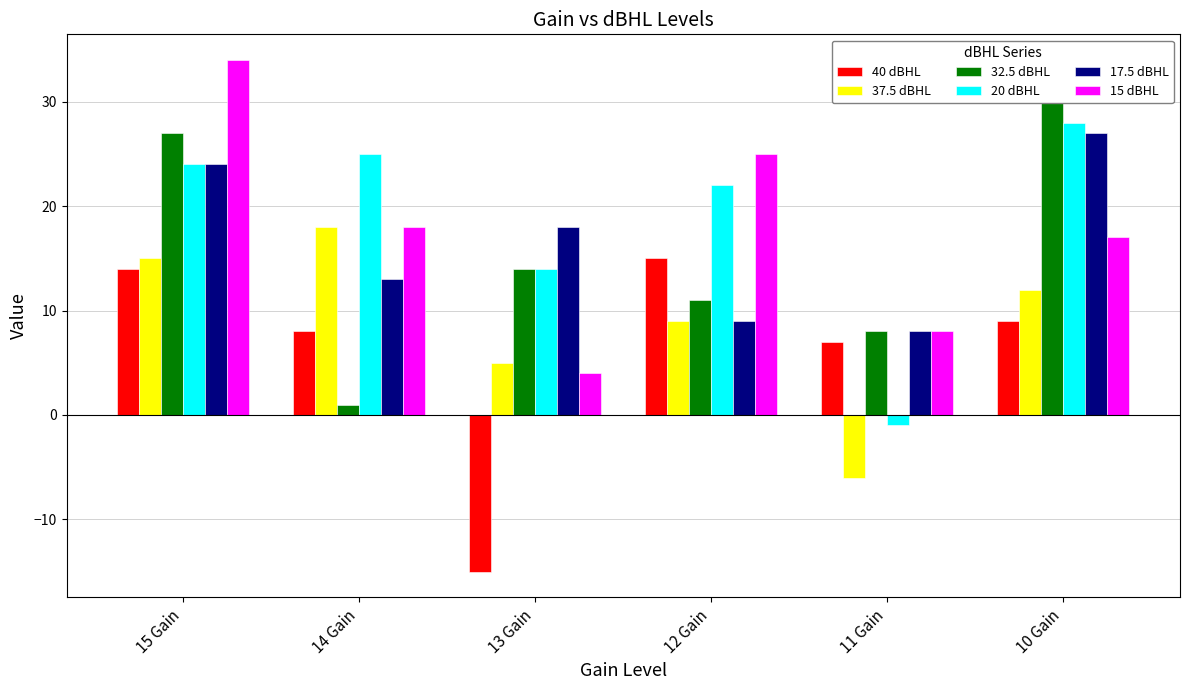

How many 37.5 dBHL values are between 5 and 15?

4